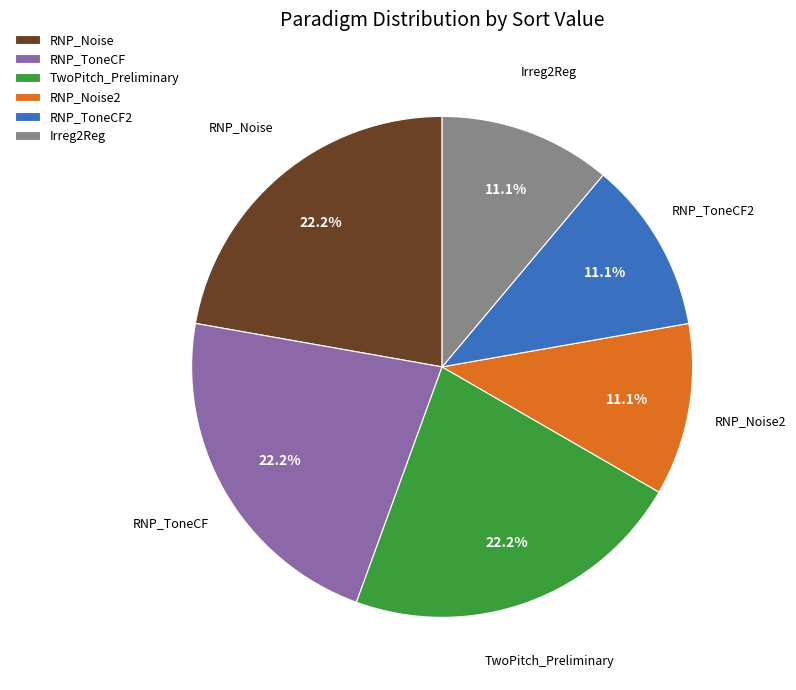

Count the number of slices in the pie.

6